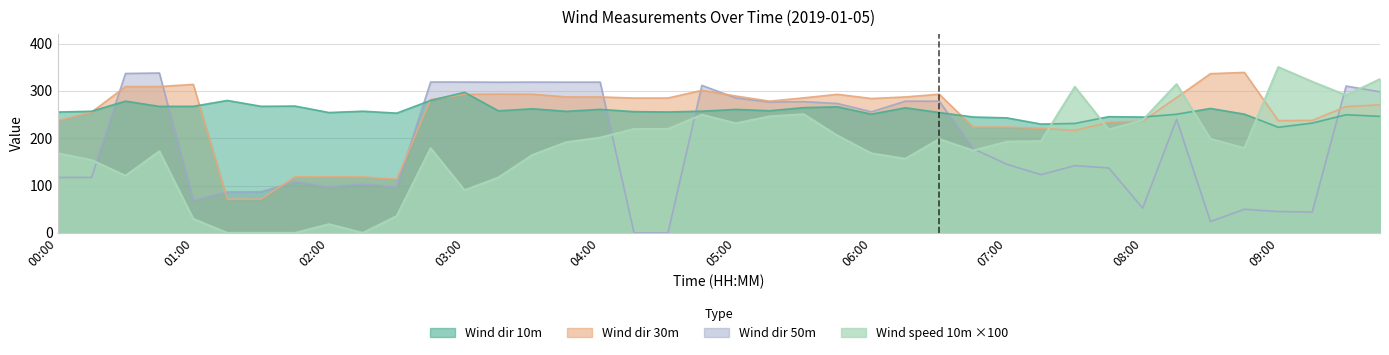

Is it true that Wind dir 30m equals 432.5 at 06:15?

False